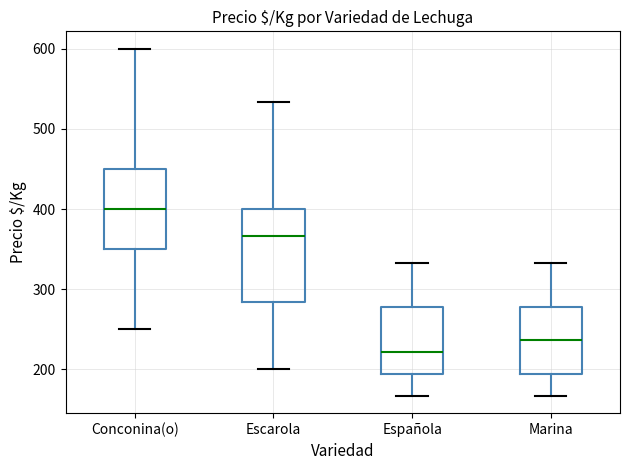

Which box has the lowest median line?

Española